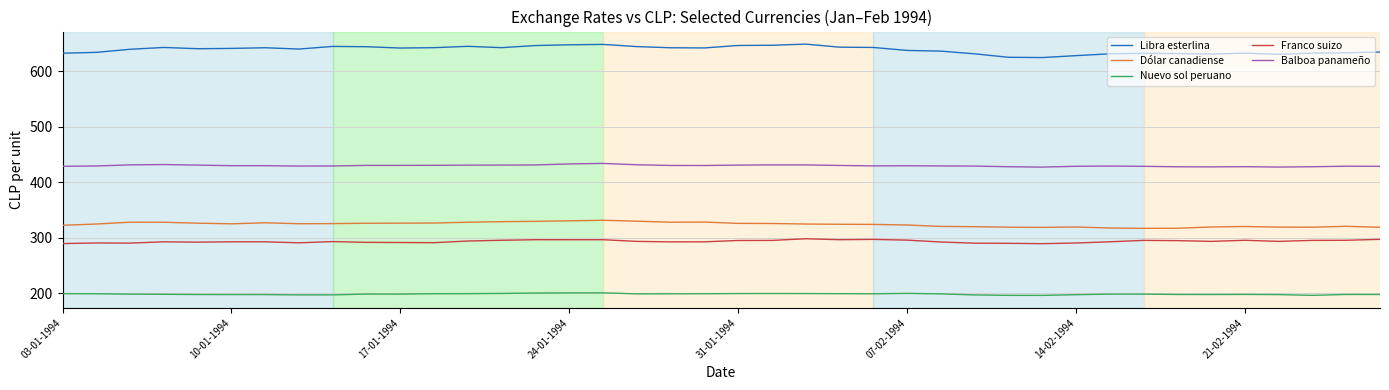

List the series in order of their peak value, highest first.

Libra esterlina, Balboa panameño, Dólar canadiense, Franco suizo, Nuevo sol peruano